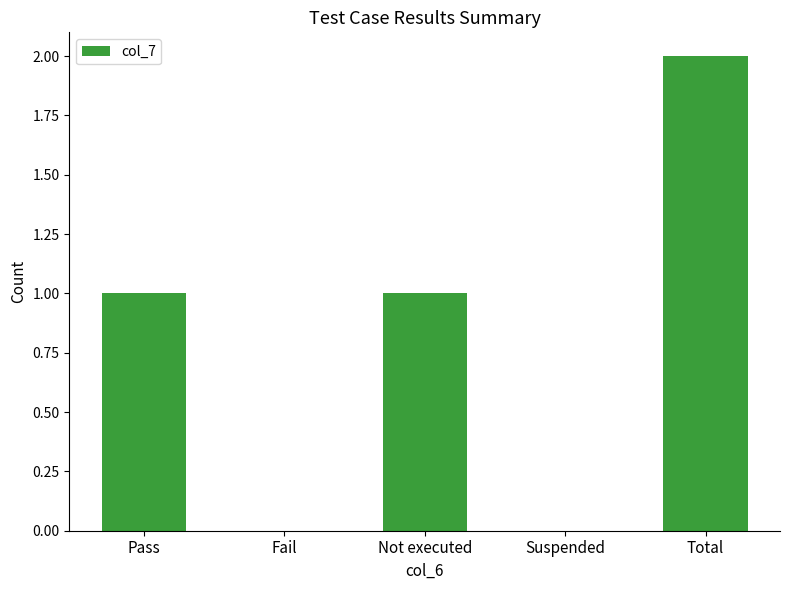

How many data points does each series have?

5